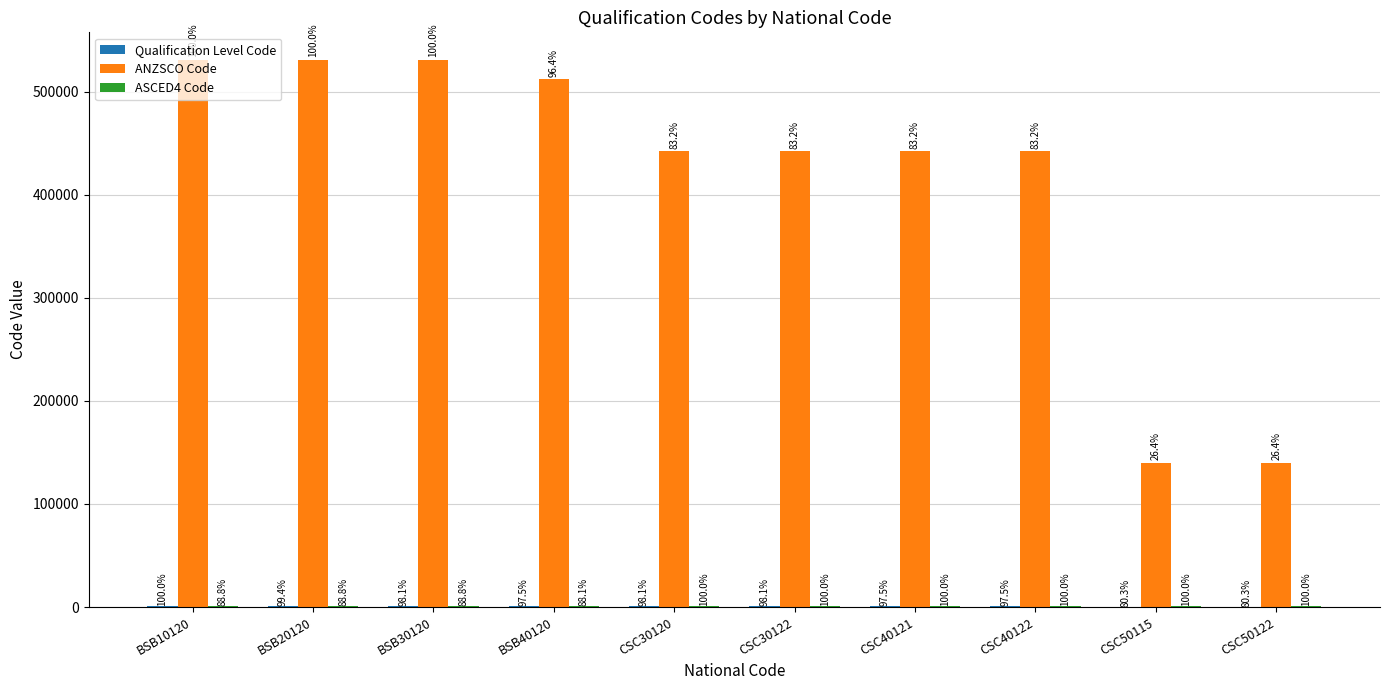

At which label is Qualification Level Code closest to 472?

BSB40120